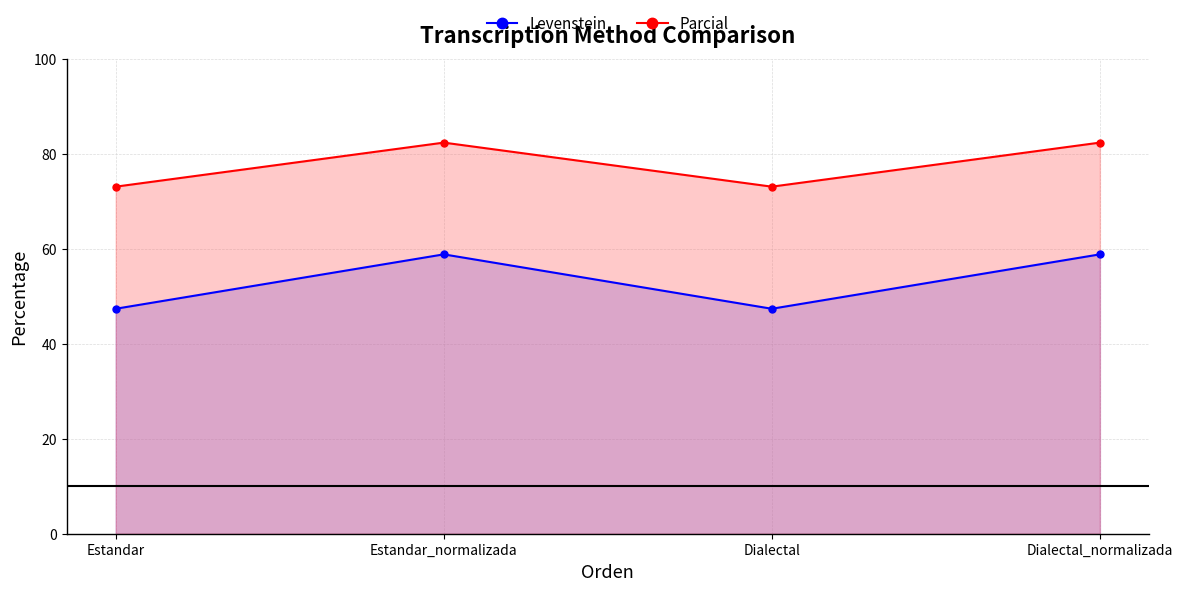

True or false: Levenstein and Parcial intersect in this chart.

False